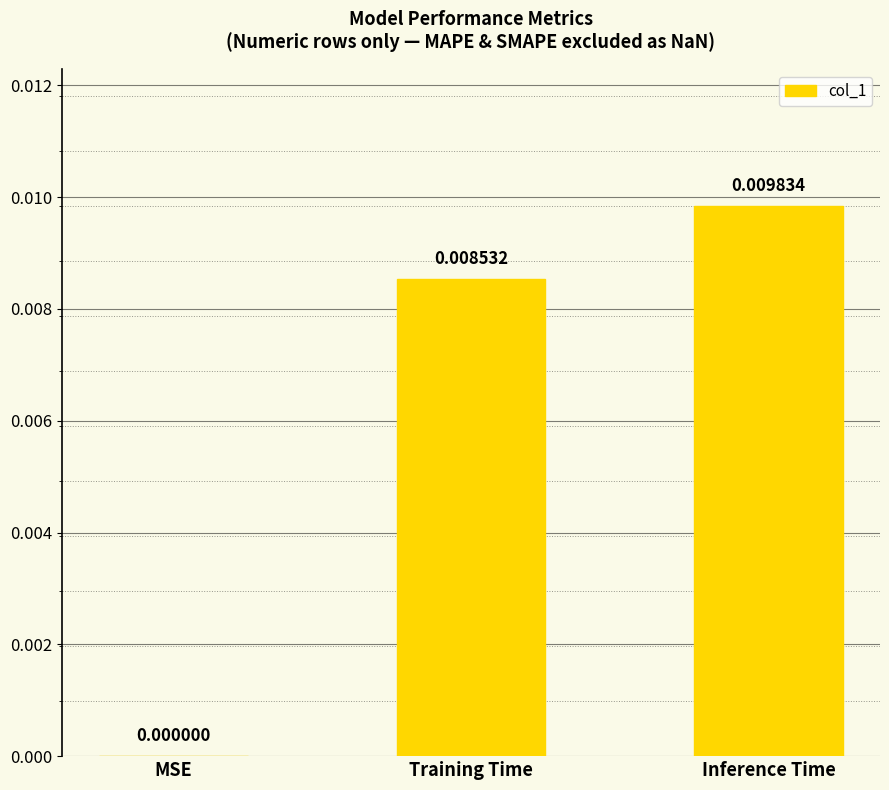

Count the values in the range 0 to 1.

3